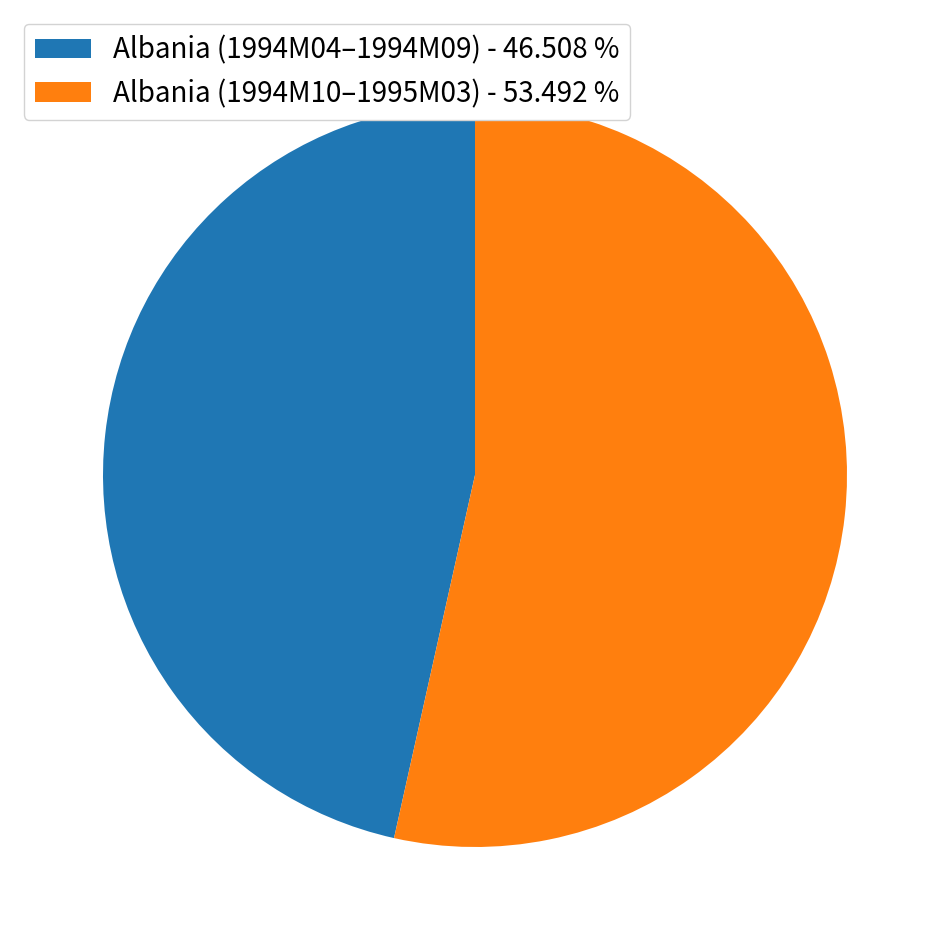

What is the ratio of the value at Albania (1994M04–1994M09) - 46.508 % to the value at Albania (1994M10–1995M03) - 53.492 %?

0.9